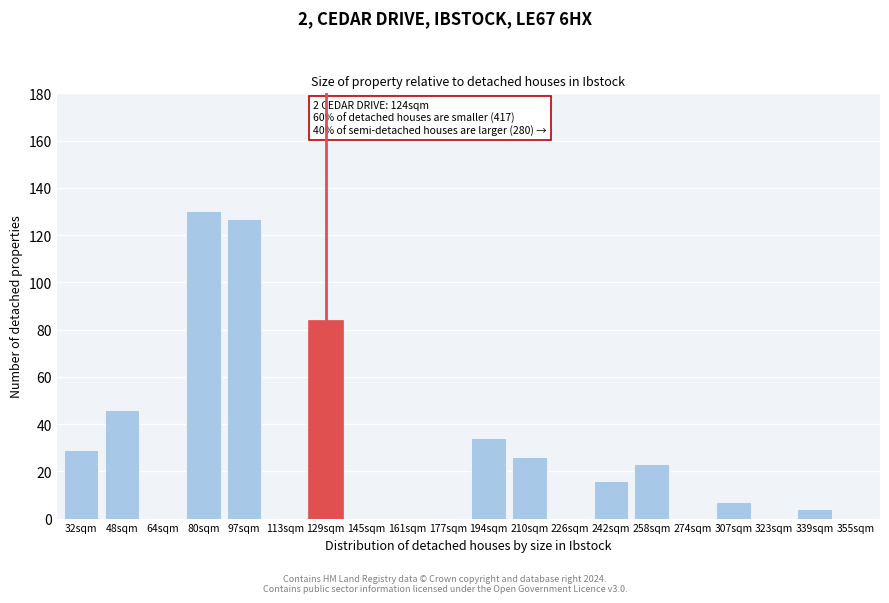

Reading left to right, list all the values displayed in this chart.

32sqm=29	48sqm=46	64sqm=0	80sqm=130	97sqm=127	113sqm=0	129sqm=84	145sqm=0	161sqm=0	177sqm=0	194sqm=34	210sqm=26	226sqm=0	242sqm=16	258sqm=23	274sqm=0	307sqm=7	323sqm=0	339sqm=4	355sqm=0